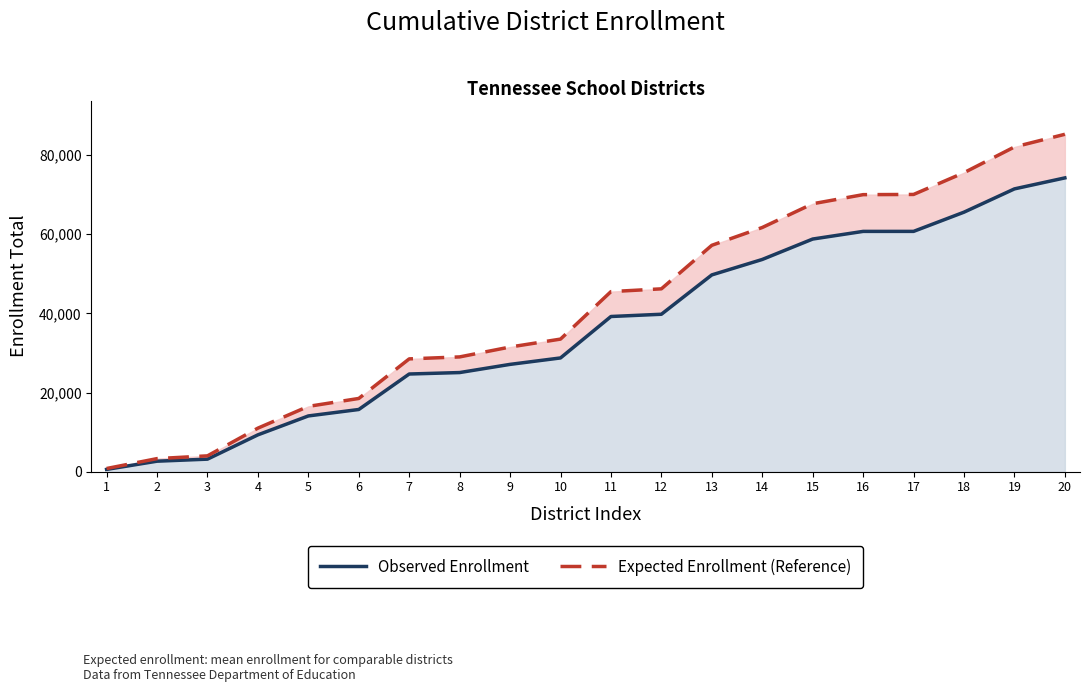

List the series in order of their overall mean, lowest first.

Observed Enrollment, Expected Enrollment (Reference)